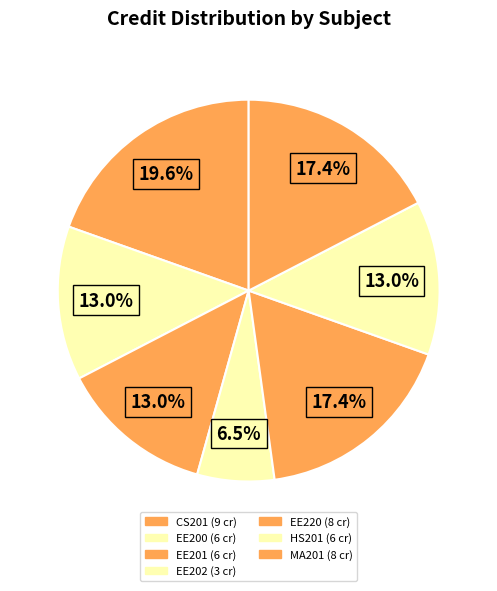

To the nearest percent, what is the combined percentage of EE220 and HS201?

30%